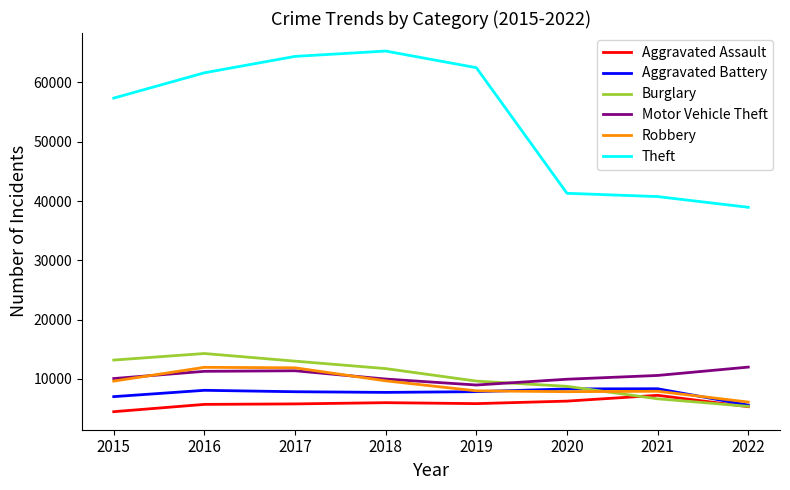

What is the total value across all series at 2018?

110426